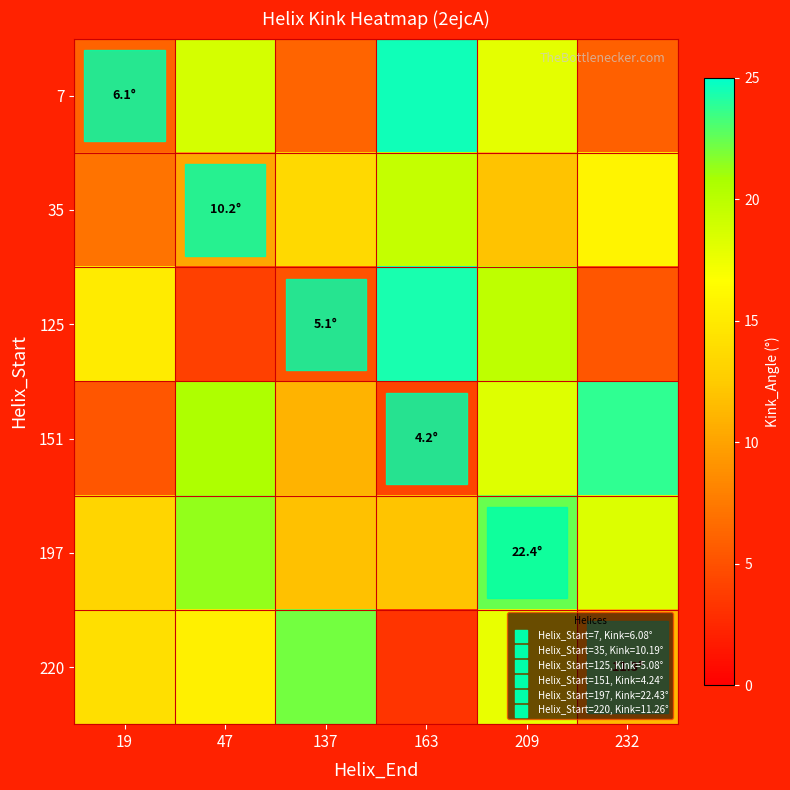

Reading left to right, what are all the values shown in this chart?

row_0: 6.1	18.7	6.2	24.6	17.9	6.0
row_1: 7.1	10.2	13.6	19.5	11.9	15.8
row_2: 15.1	3.9	5.1	24.4	19.7	5.3
row_3: 5.3	20.5	11.0	4.2	18.3	23.7
row_4: 13.2	21.3	11.9	12.1	22.4	18.3
row_5: 14.1	15.5	22.1	3.2	17.7	11.3